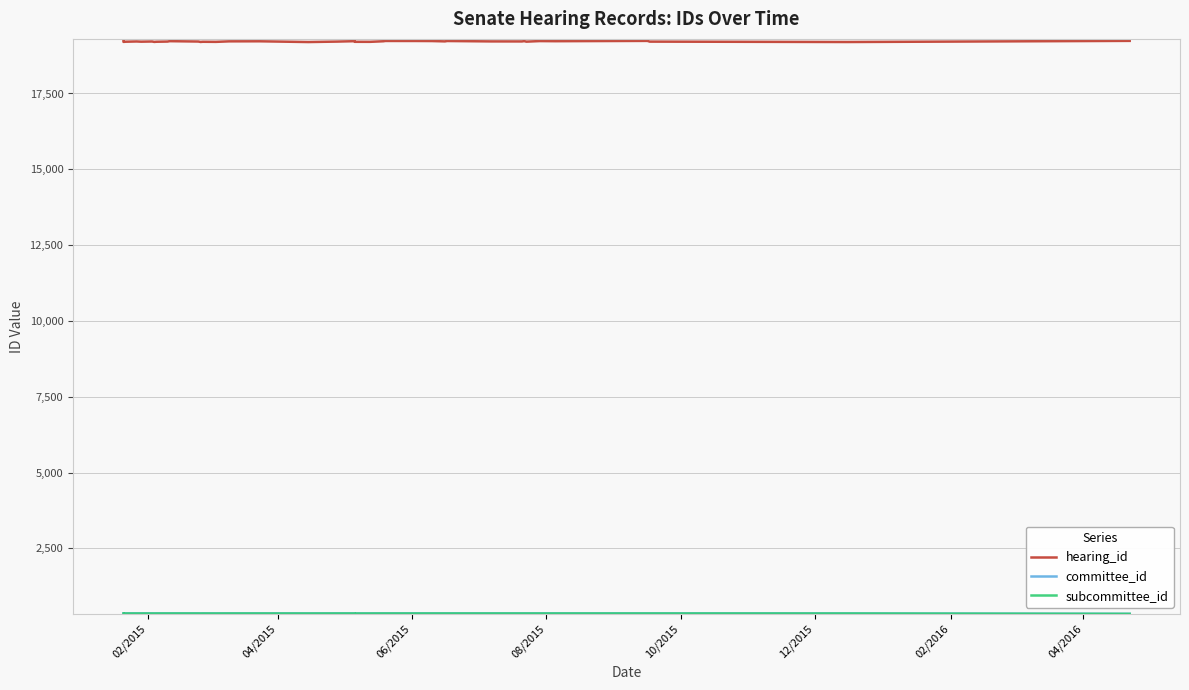

True or false: hearing_id and committee_id intersect in this chart.

False